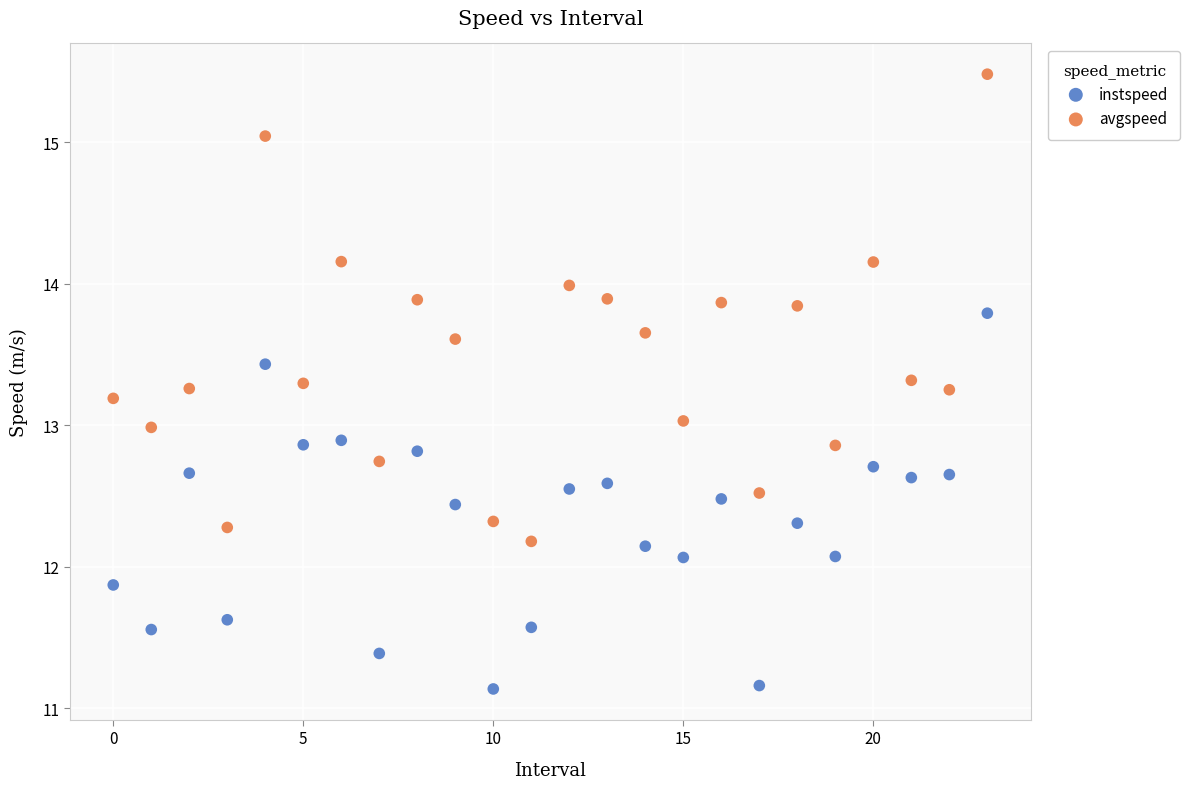

What are all the series names shown in the legend?

instspeed, avgspeed